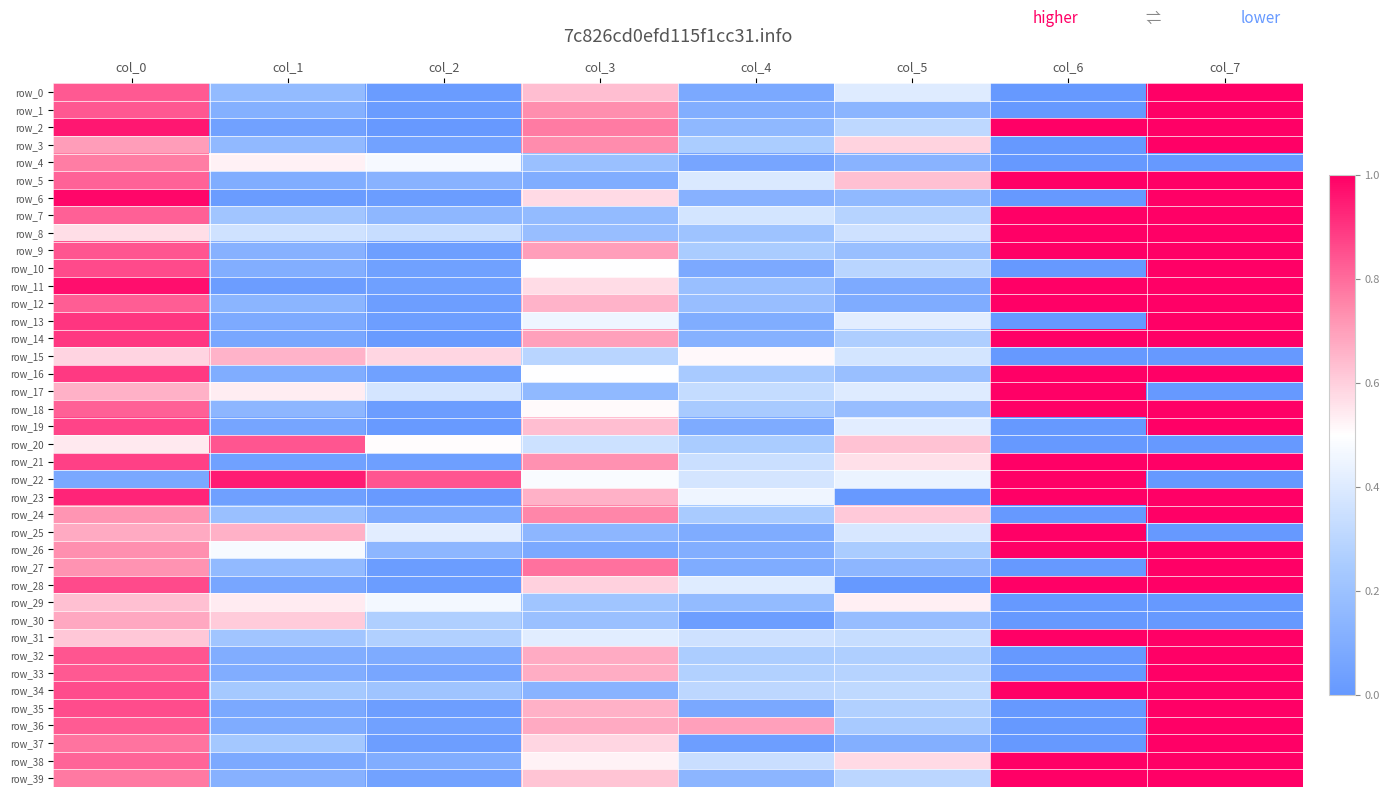

Reading left to right, list all the values displayed in this chart.

row_0: 0.8	0.2	0.0	0.6	0.1	0.4	0.0	1.0
row_1: 0.8	0.1	0.0	0.7	0.1	0.1	0.0	1.0
row_2: 1.0	0.0	0.0	0.8	0.2	0.3	1.0	1.0
row_3: 0.7	0.2	0.0	0.7	0.3	0.6	0.0	1.0
row_4: 0.8	0.5	0.5	0.2	0.1	0.1	0.0	0.0
row_5: 0.8	0.1	0.1	0.1	0.4	0.6	1.0	1.0
row_6: 1.0	0.0	0.0	0.6	0.1	0.2	0.0	1.0
row_7: 0.8	0.2	0.1	0.2	0.4	0.3	1.0	1.0
row_8: 0.6	0.4	0.3	0.2	0.2	0.4	1.0	1.0
row_9: 0.8	0.1	0.0	0.7	0.3	0.2	1.0	1.0
row_10: 0.9	0.1	0.0	0.5	0.1	0.3	0.0	1.0
row_11: 1.0	0.0	0.0	0.6	0.2	0.1	1.0	1.0
row_12: 0.8	0.1	0.0	0.7	0.2	0.1	1.0	1.0
row_13: 0.9	0.1	0.0	0.4	0.1	0.4	0.0	1.0
row_14: 0.9	0.1	0.0	0.7	0.1	0.3	1.0	1.0
row_15: 0.6	0.7	0.6	0.3	0.5	0.4	0.0	0.0
row_16: 0.9	0.1	0.0	0.5	0.2	0.2	1.0	1.0
row_17: 0.7	0.5	0.4	0.2	0.3	0.4	1.0	0.0
row_18: 0.8	0.1	0.0	0.5	0.2	0.2	1.0	1.0
row_19: 0.9	0.1	0.0	0.6	0.1	0.4	0.0	1.0
row_20: 0.5	0.8	0.5	0.4	0.3	0.6	0.0	0.0
row_21: 0.9	0.0	0.0	0.7	0.3	0.6	1.0	1.0
row_22: 0.1	0.9	0.8	0.5	0.4	0.4	1.0	0.0
row_23: 0.9	0.0	0.0	0.7	0.5	0.0	1.0	1.0
row_24: 0.7	0.2	0.1	0.8	0.2	0.6	0.0	1.0
row_25: 0.7	0.7	0.4	0.1	0.1	0.4	1.0	0.0
row_26: 0.7	0.5	0.1	0.1	0.1	0.3	1.0	1.0
row_27: 0.7	0.2	0.0	0.8	0.1	0.1	0.0	1.0
row_28: 0.9	0.1	0.0	0.6	0.4	0.0	1.0	1.0
row_29: 0.6	0.5	0.5	0.2	0.2	0.5	0.0	0.0
row_30: 0.7	0.6	0.3	0.2	0.0	0.2	0.0	0.0
row_31: 0.6	0.2	0.3	0.4	0.4	0.3	1.0	1.0
row_32: 0.8	0.1	0.1	0.7	0.3	0.3	0.0	1.0
row_33: 0.8	0.1	0.1	0.7	0.3	0.3	0.0	1.0
row_34: 0.9	0.2	0.2	0.1	0.3	0.3	1.0	1.0
row_35: 0.9	0.1	0.0	0.7	0.1	0.3	0.0	1.0
row_36: 0.8	0.1	0.0	0.7	0.7	0.2	0.0	1.0
row_37: 0.8	0.2	0.0	0.6	0.0	0.1	0.0	1.0
row_38: 0.8	0.1	0.1	0.5	0.3	0.6	1.0	1.0
row_39: 0.8	0.1	0.1	0.6	0.1	0.3	1.0	1.0